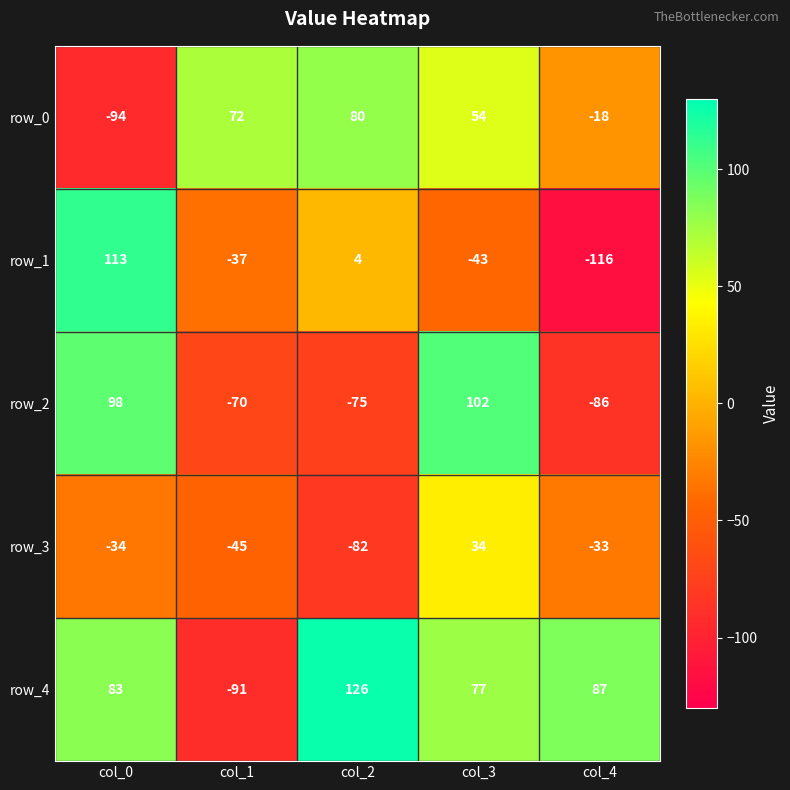

Read the row_4 value at col_3.

77